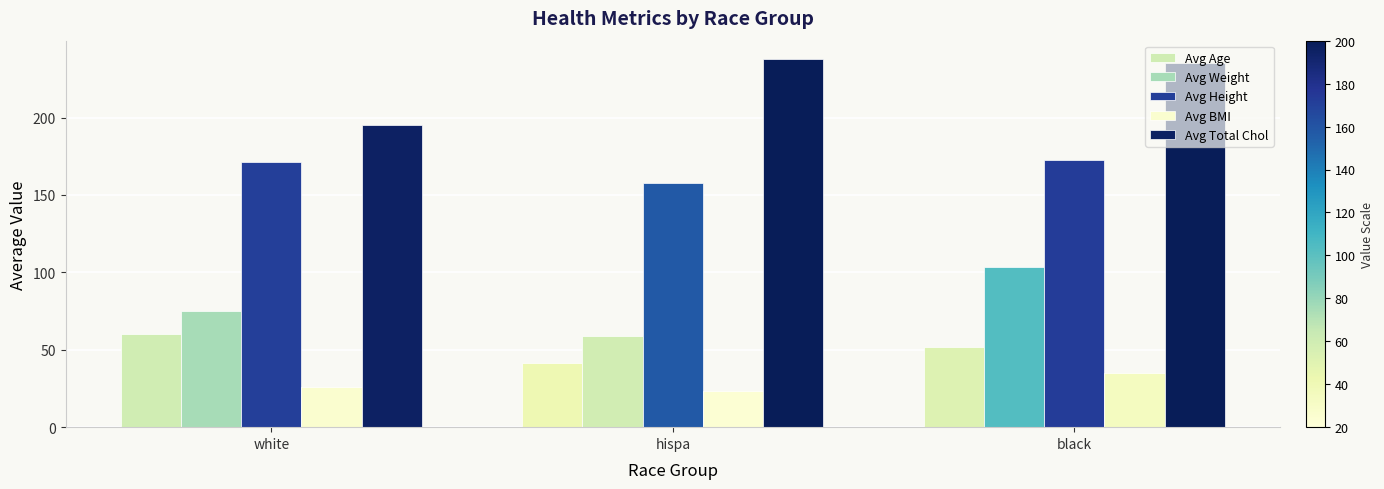

What is the difference between the highest and lowest values at hispa?

214.1